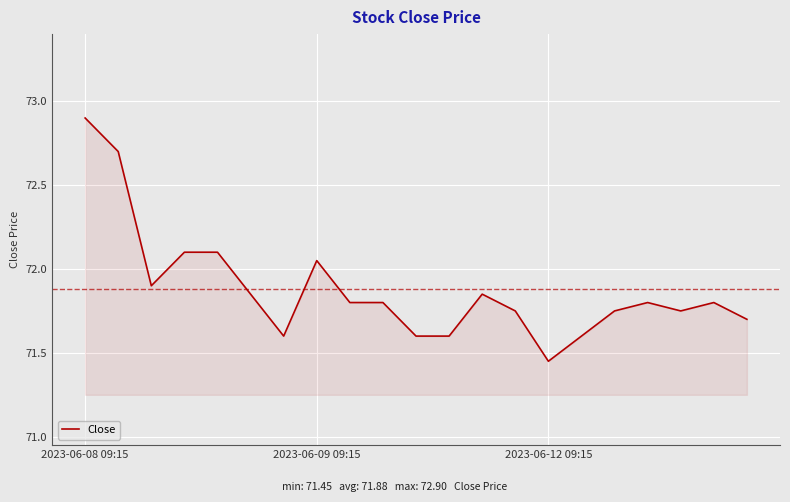

What is the maximum value shown in the chart?

72.9